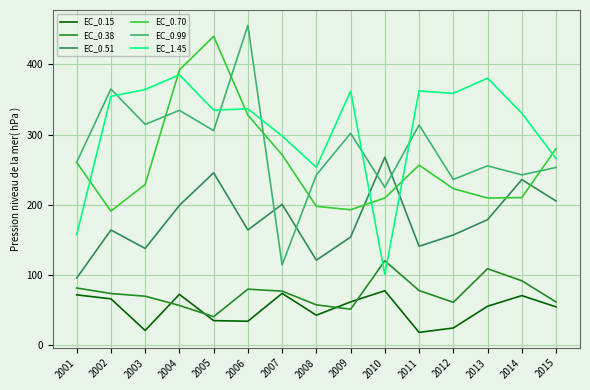

What are all the series names shown in the legend?

EC_0.15, EC_0.38, EC_0.51, EC_0.70, EC_0.99, EC_1.45